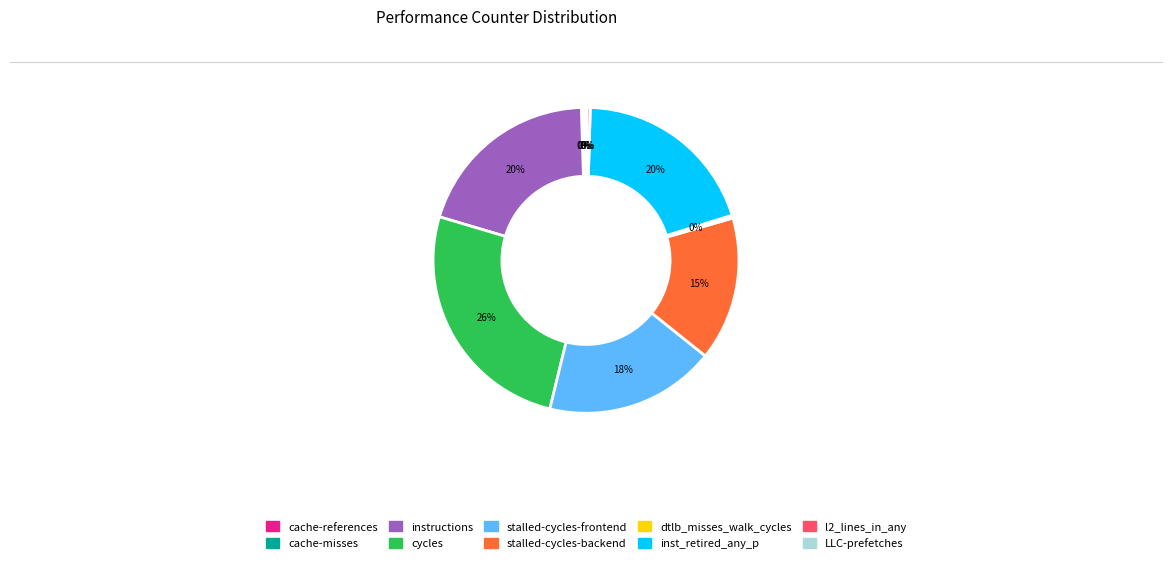

To the nearest percent, what percentage of the pie is cycles?

26%